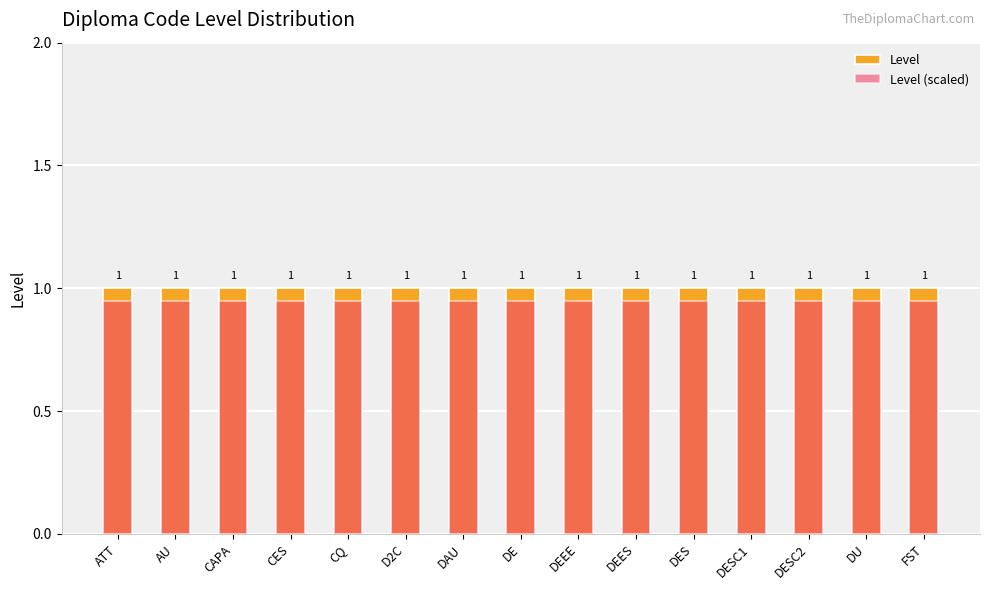

How many data points does each series have?

15